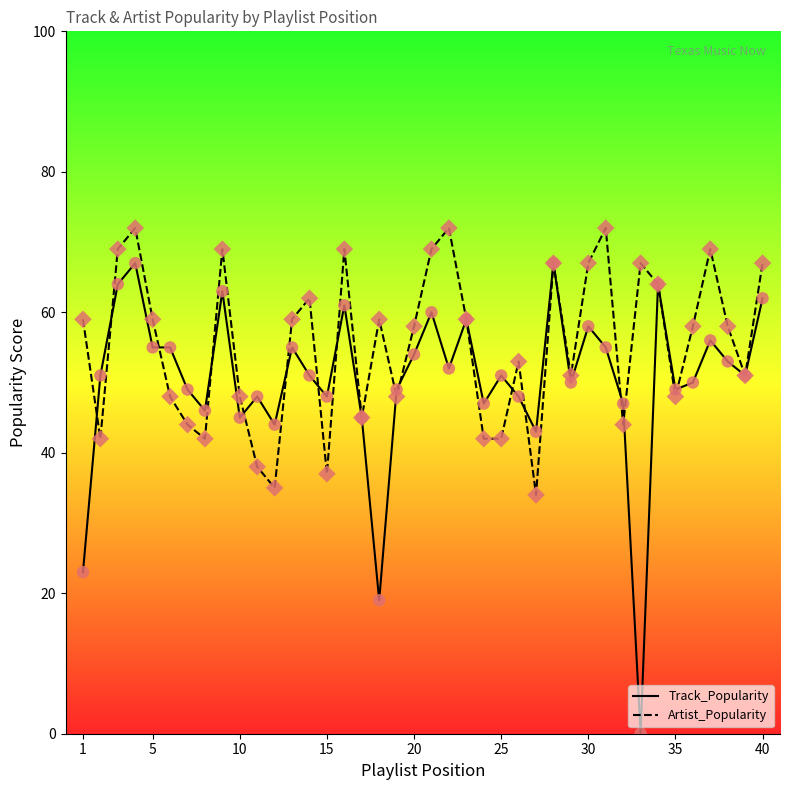

At how many categories does at least one series exceed 17?

40